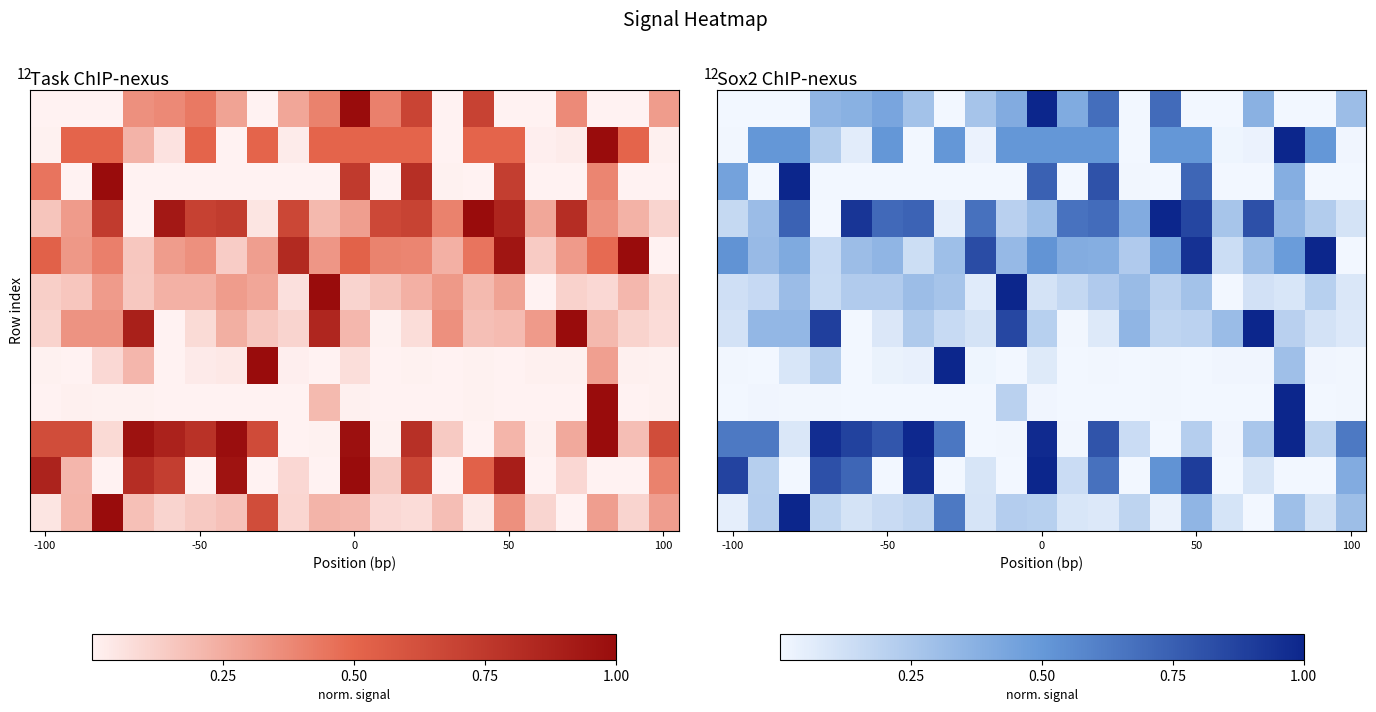

At how many categories does at least one series exceed 0?

21